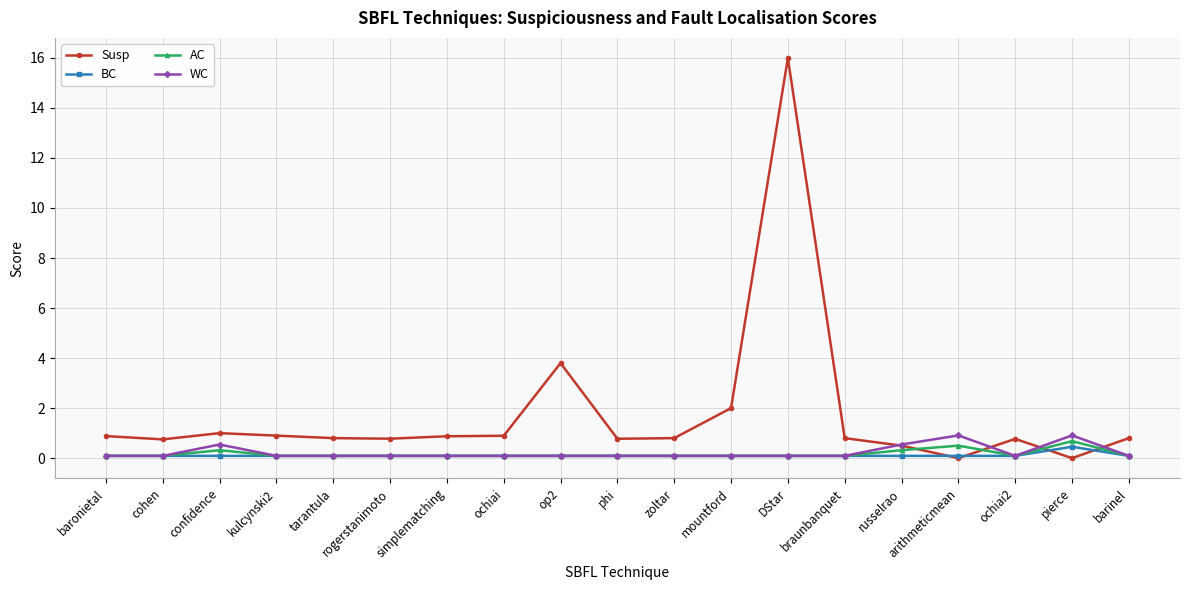

Reading left to right, transcribe all the data shown in this chart.

Susp: 0.9	0.8	1.0	0.9	0.8	0.8	0.9	0.9	3.8	0.8	0.8	2.0	16.0	0.8	0.5	0.0	0.8	0.0	0.8
BC: 0.1	0.1	0.1	0.1	0.1	0.1	0.1	0.1	0.1	0.1	0.1	0.1	0.1	0.1	0.1	0.1	0.1	0.5	0.1
AC: 0.1	0.1	0.3	0.1	0.1	0.1	0.1	0.1	0.1	0.1	0.1	0.1	0.1	0.1	0.3	0.5	0.1	0.7	0.1
WC: 0.1	0.1	0.5	0.1	0.1	0.1	0.1	0.1	0.1	0.1	0.1	0.1	0.1	0.1	0.5	0.9	0.1	0.9	0.1